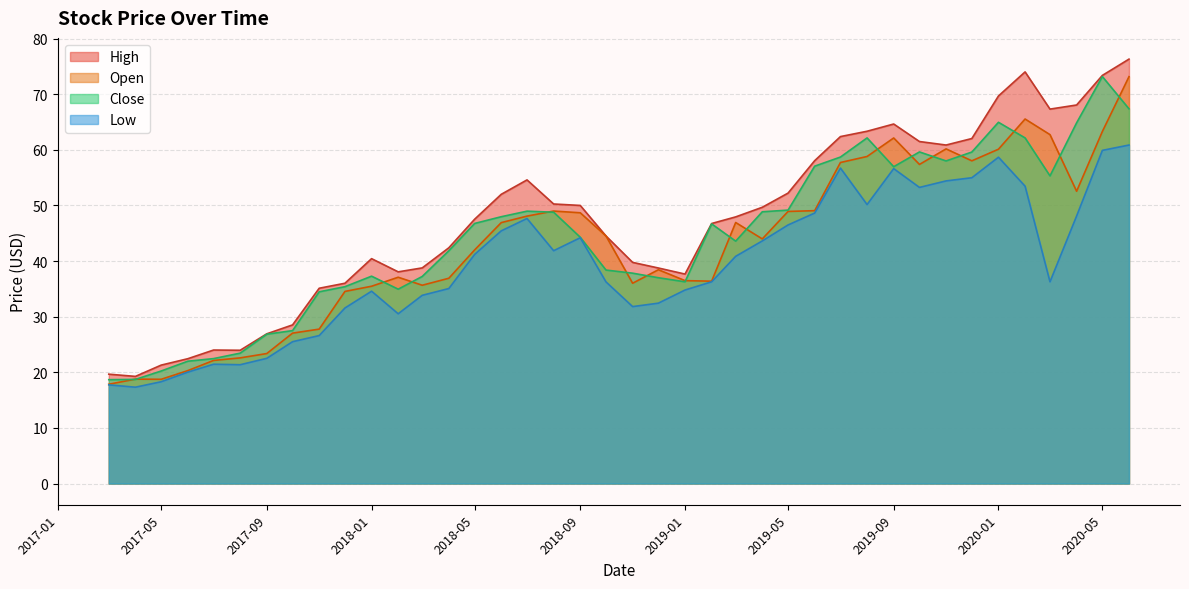

Rank the series at 2017-07 from lowest to highest value.

Low, Open, Close, High